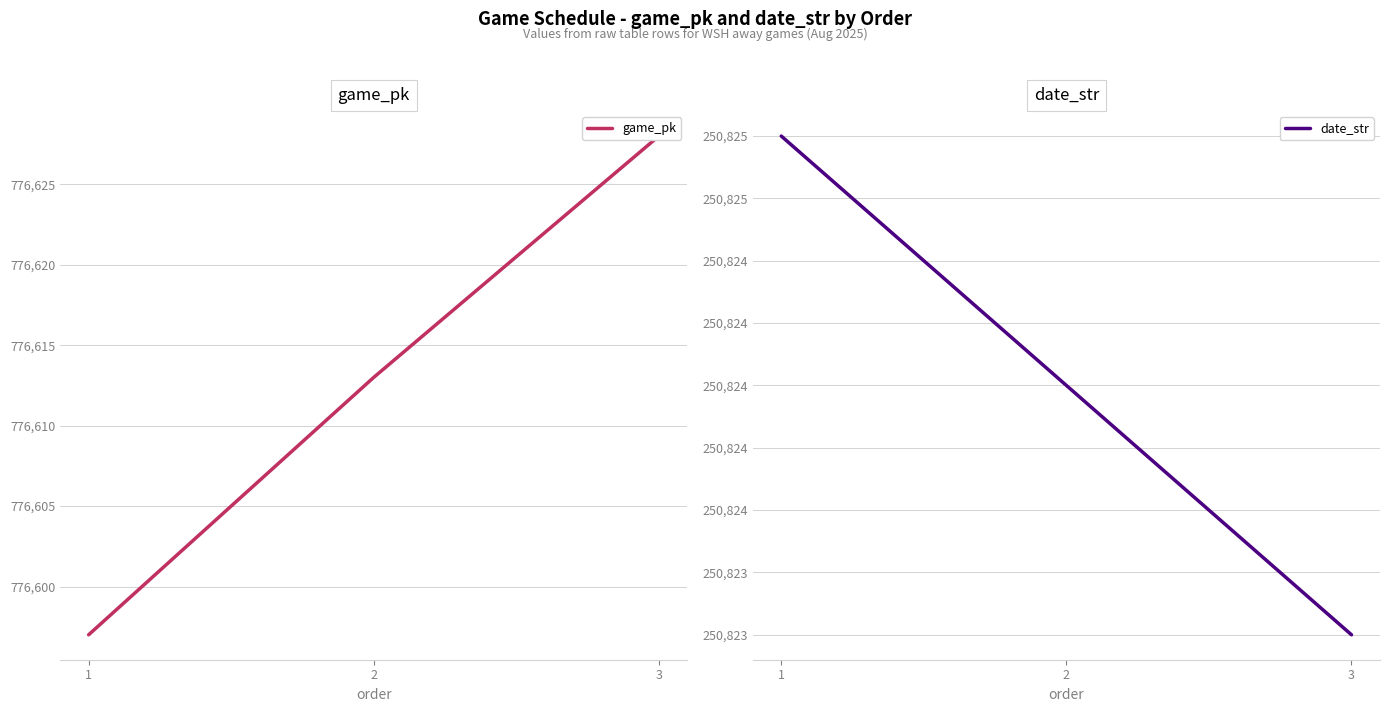

True or false: game_pk has a value of 407819 at 1.

False